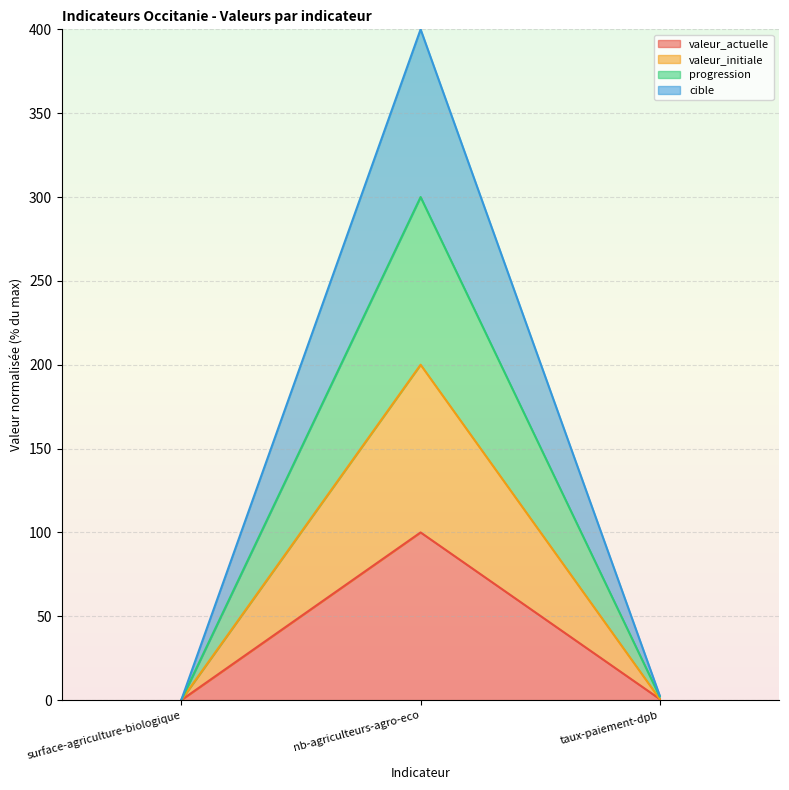

At which category is the sum across all series the highest?

nb-agriculteurs-agro-eco